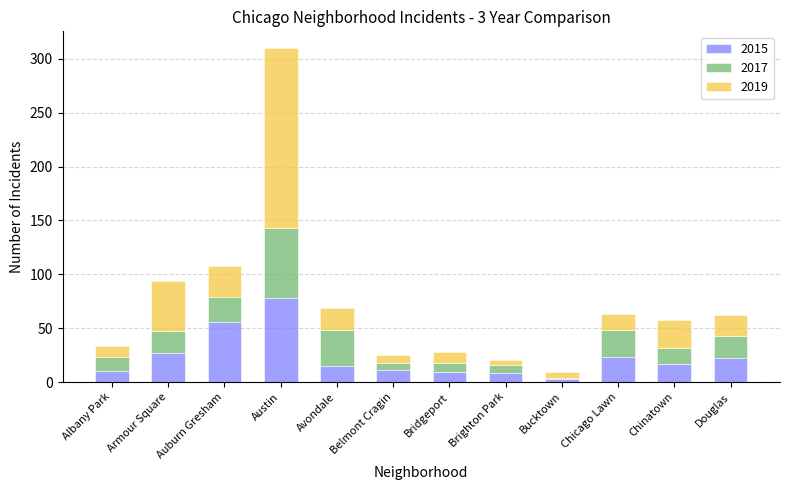

What value does the 2015 series have at Auburn Gresham?

56